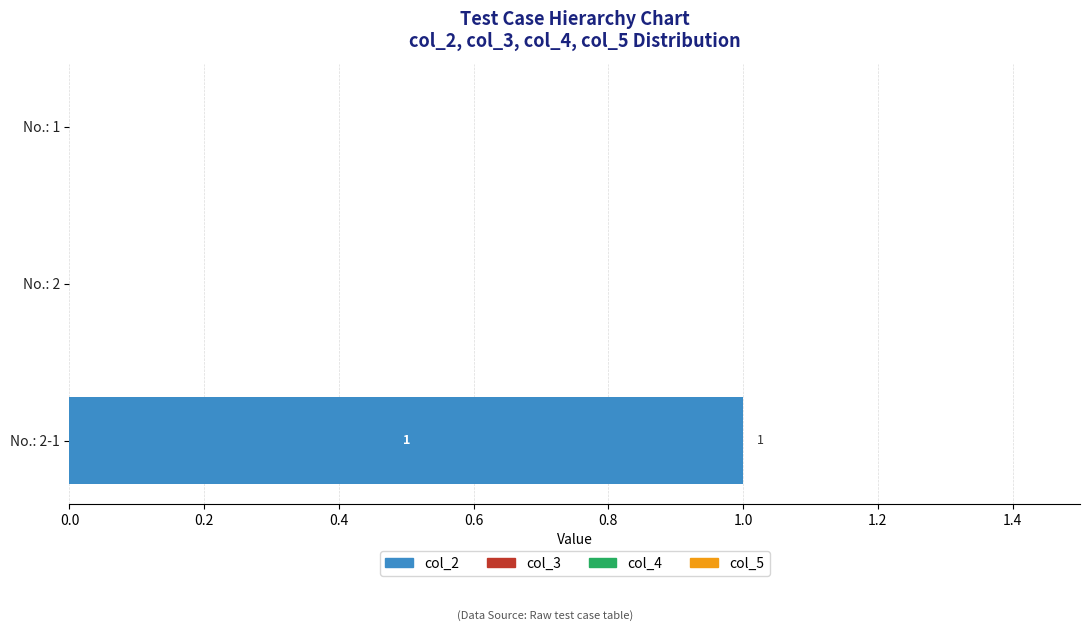

The value at No.: 2-1 is 1. True or false?

True